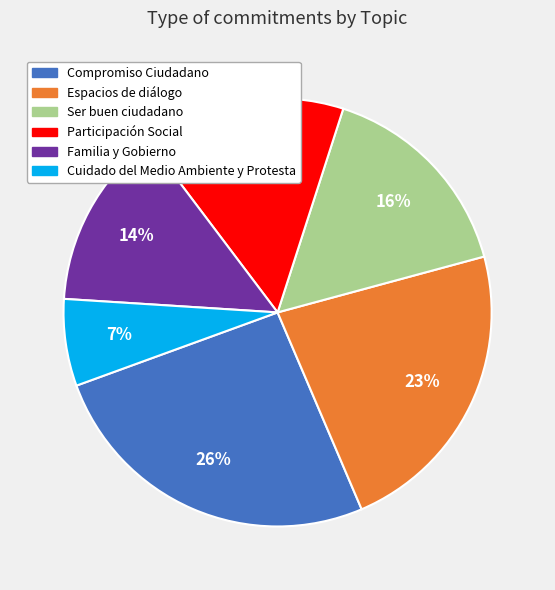

Count the number of slices in the pie.

6